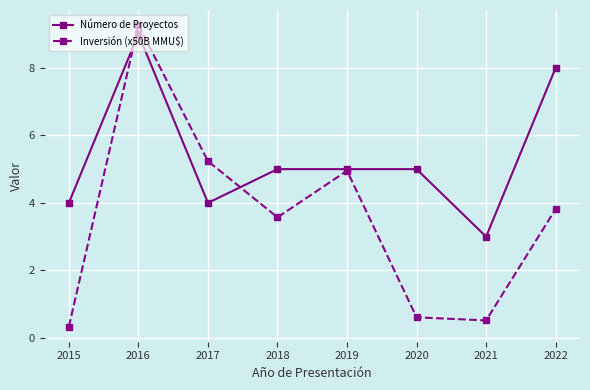

Reading left to right, extract all data points from this chart.

Número de Proyectos: 4.0	9.0	4.0	5.0	5.0	5.0	3.0	8.0
Inversión (x50B MMU$): 0.3	9.3	5.2	3.6	5.0	0.6	0.5	3.8